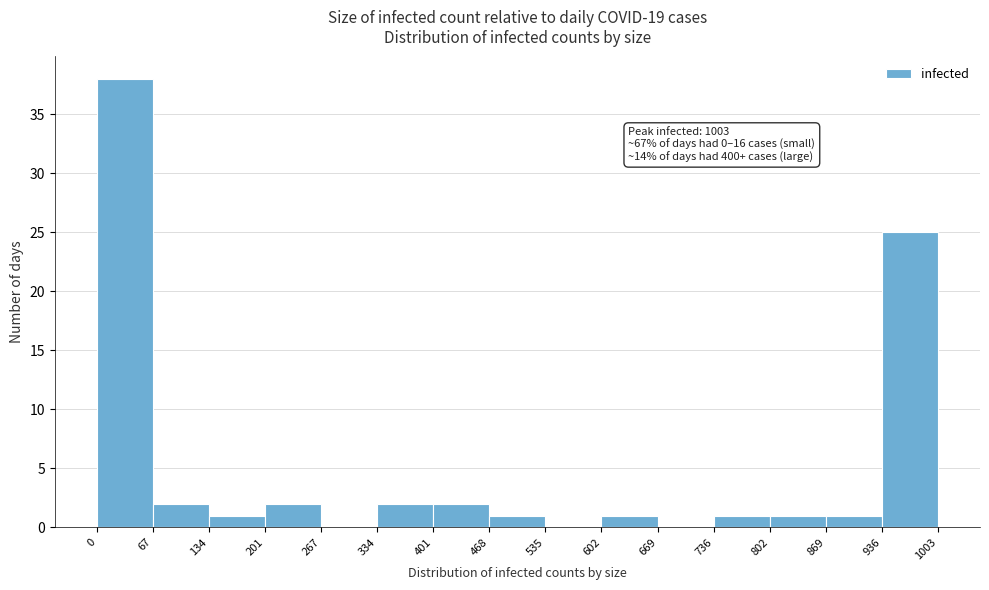

Over which range of the x-axis is the bar tallest?

0 to 67